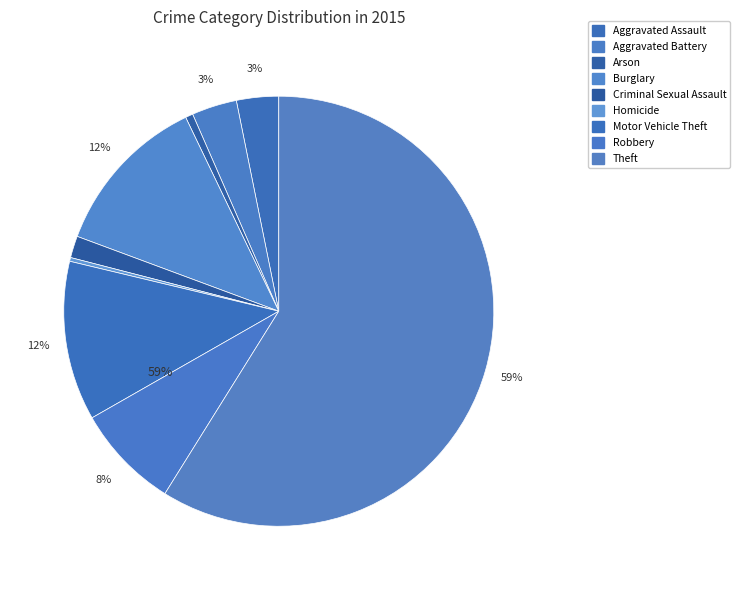

Approximately how many times larger is the value at Arson compared to Aggravated Assault?

0.2